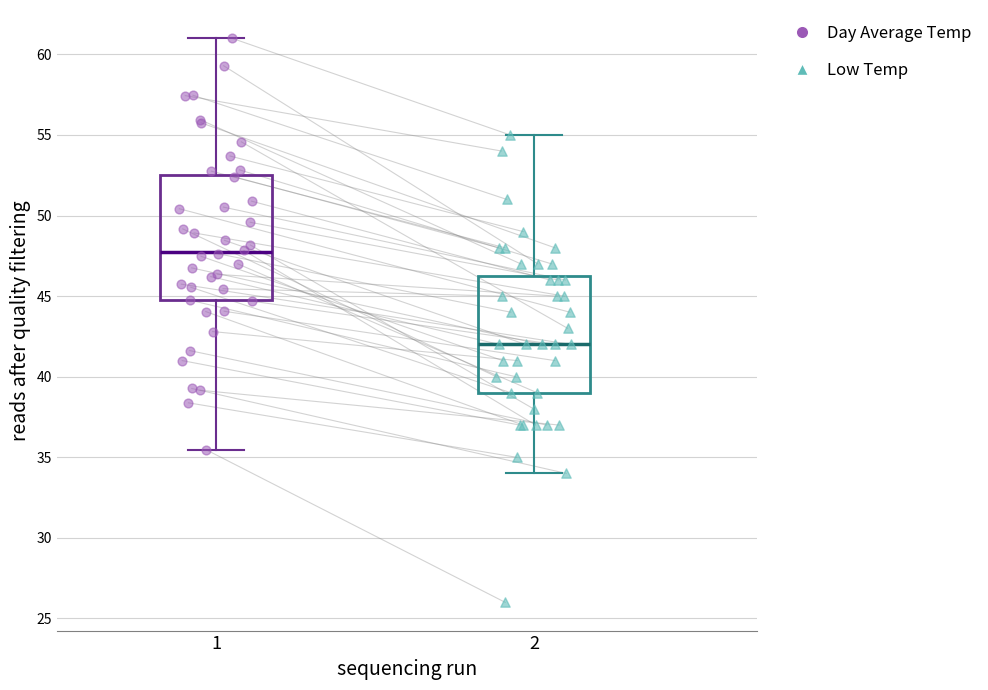

Which box's median line is the highest?

1